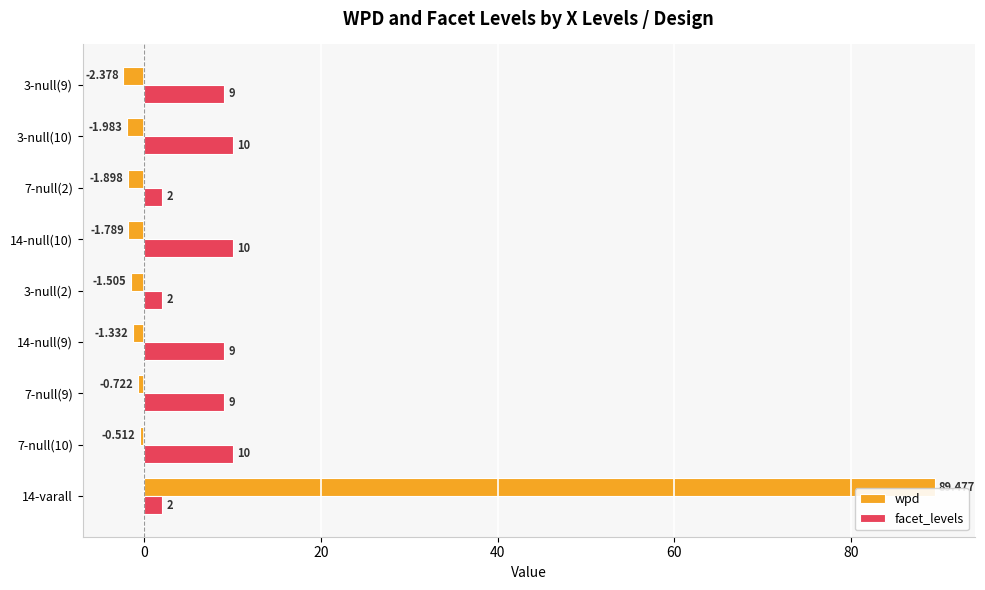

Which series has the largest range (max minus min)?

wpd